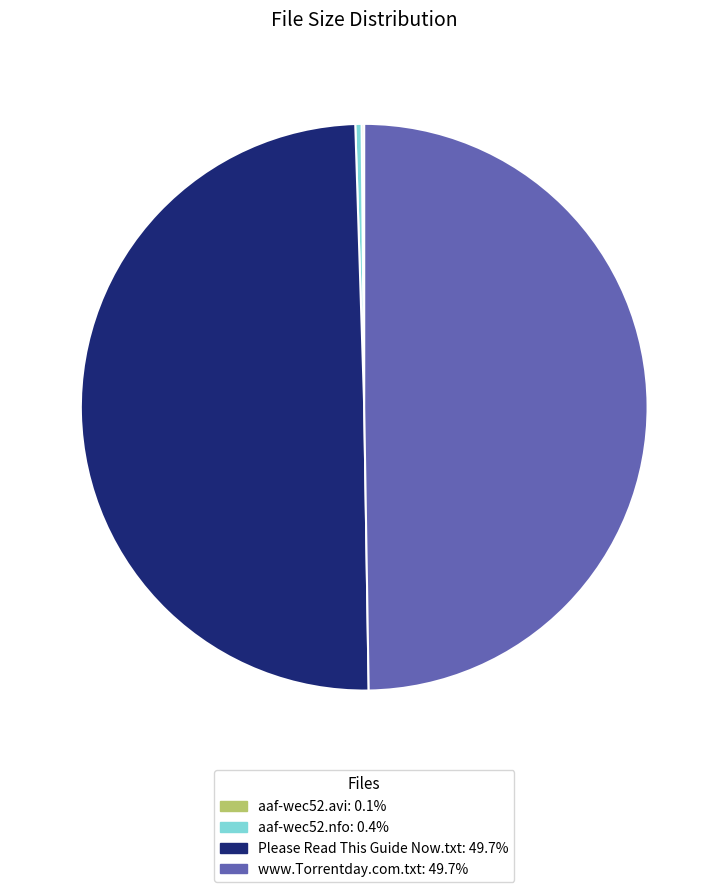

The www.Torrentday.com.txt slice represents 50% of the pie. True or false?

True